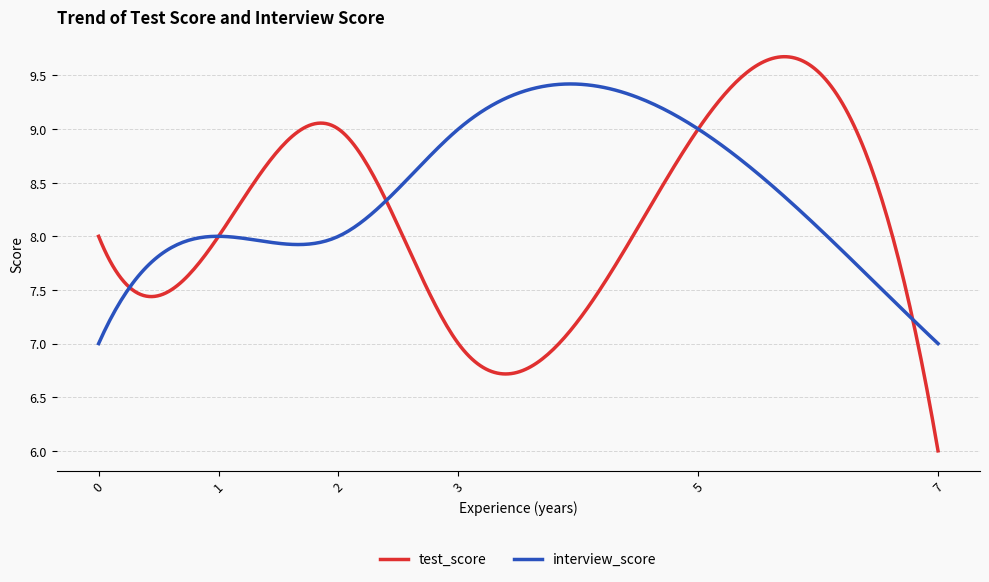

List the series in order of their overall mean, highest first.

interview_score, test_score